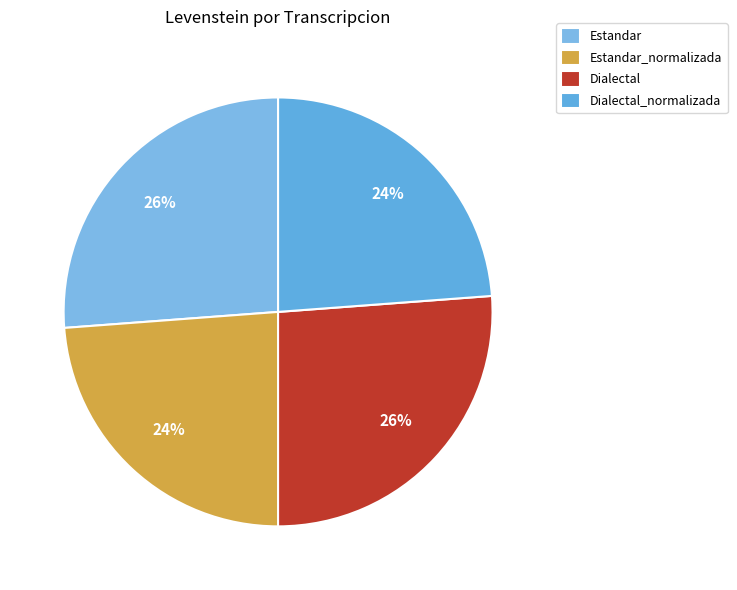

The Dialectal slice represents 26% of the pie. True or false?

True